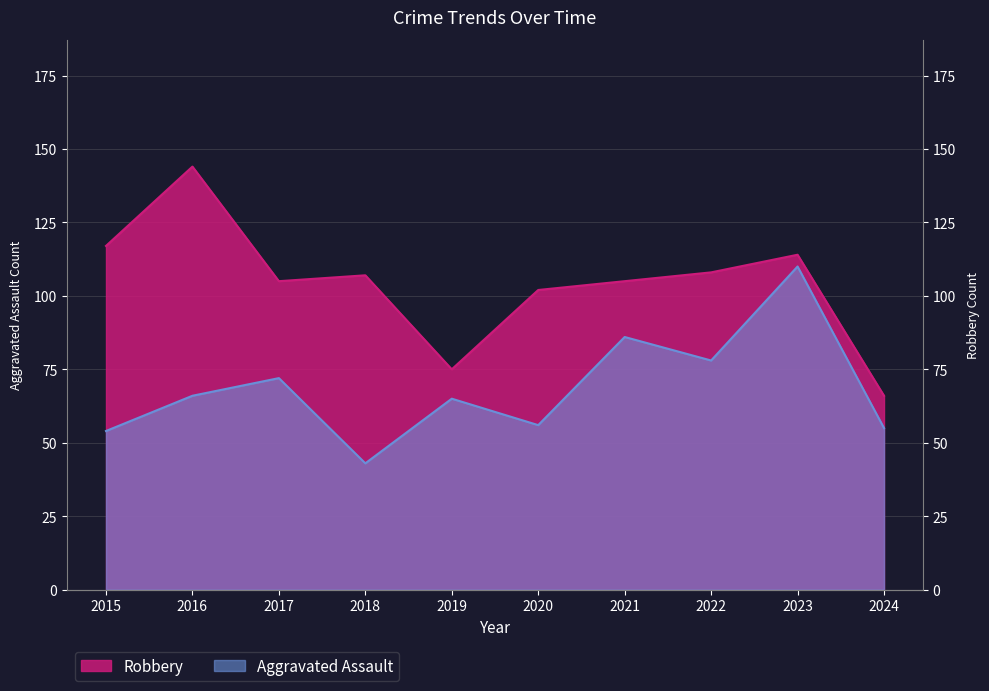

Where is the first local maximum for Aggravated Assault?

2017